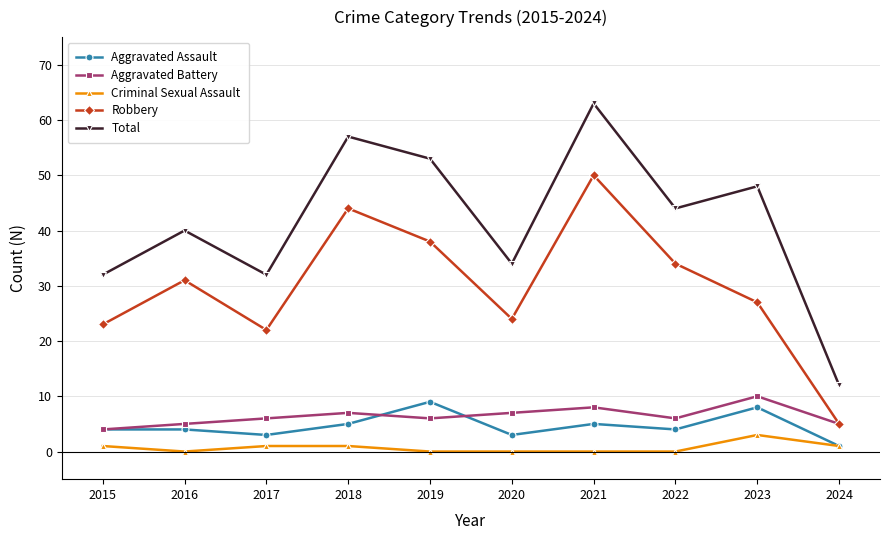

What is the difference between the Robbery values at 2016 and 2022?

3